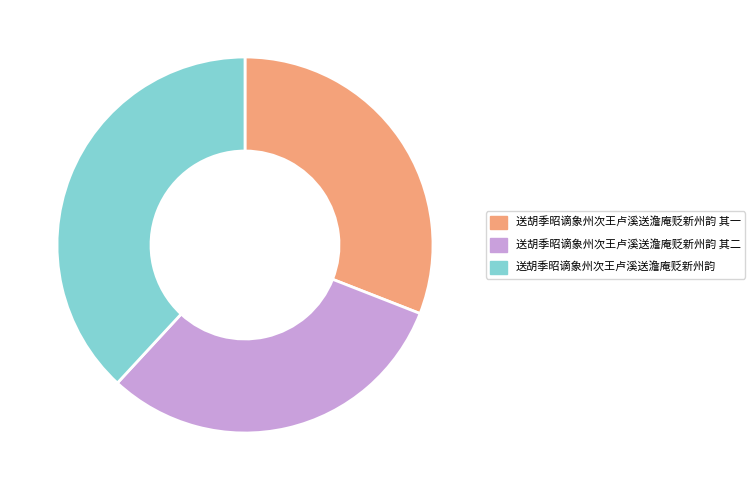

Is it true that 送胡季昭谪象州次王卢溪送澹庵贬新州韵 其二 is 31% of the pie?

True